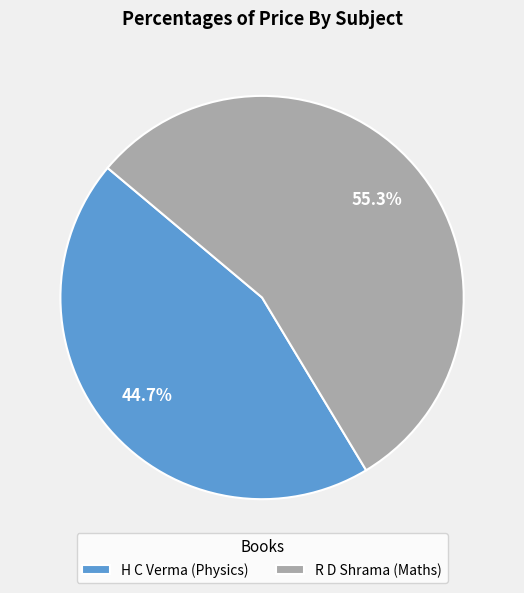

Is it true that R D Shrama (Maths) is 65% of the pie?

False